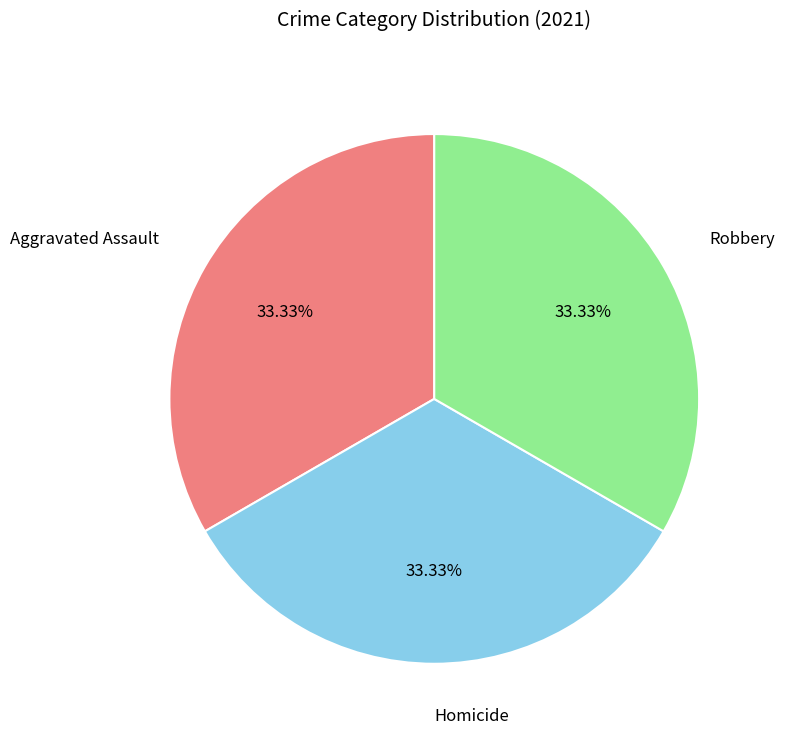

What is the ratio of the value at Aggravated Assault to the value at Homicide?

1.0